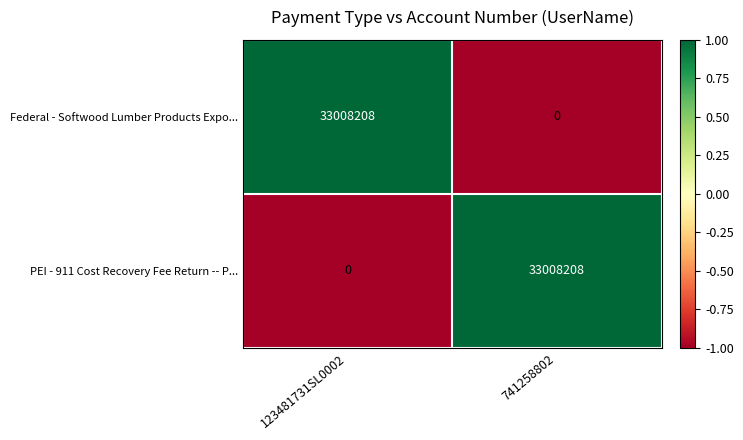

Count the number of categories in the chart.

2